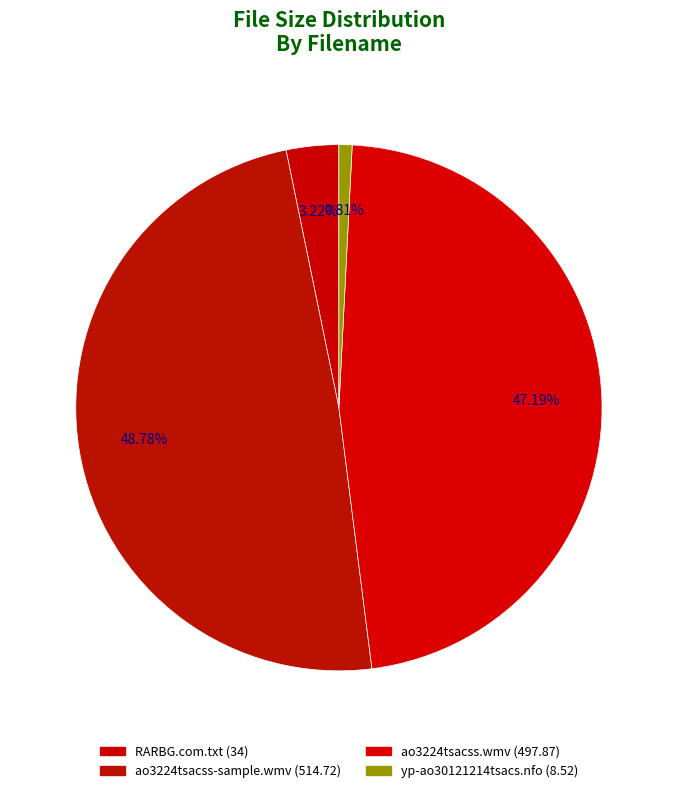

How many slices are in this pie chart?

4